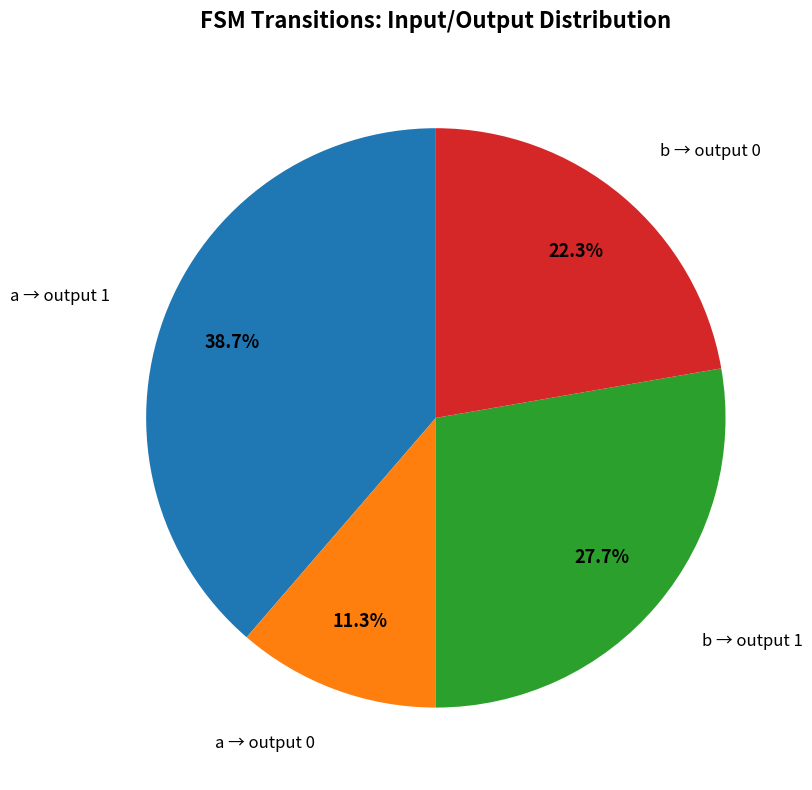

Does any single category account for the majority?

No